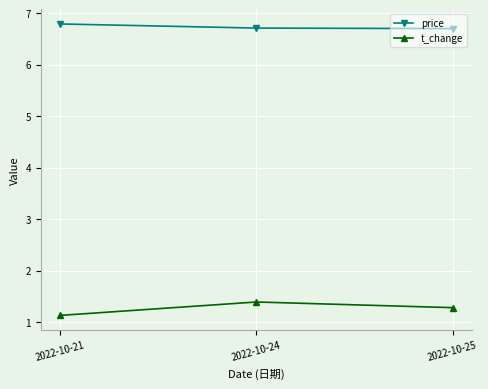

Count the number of categories in the chart.

3